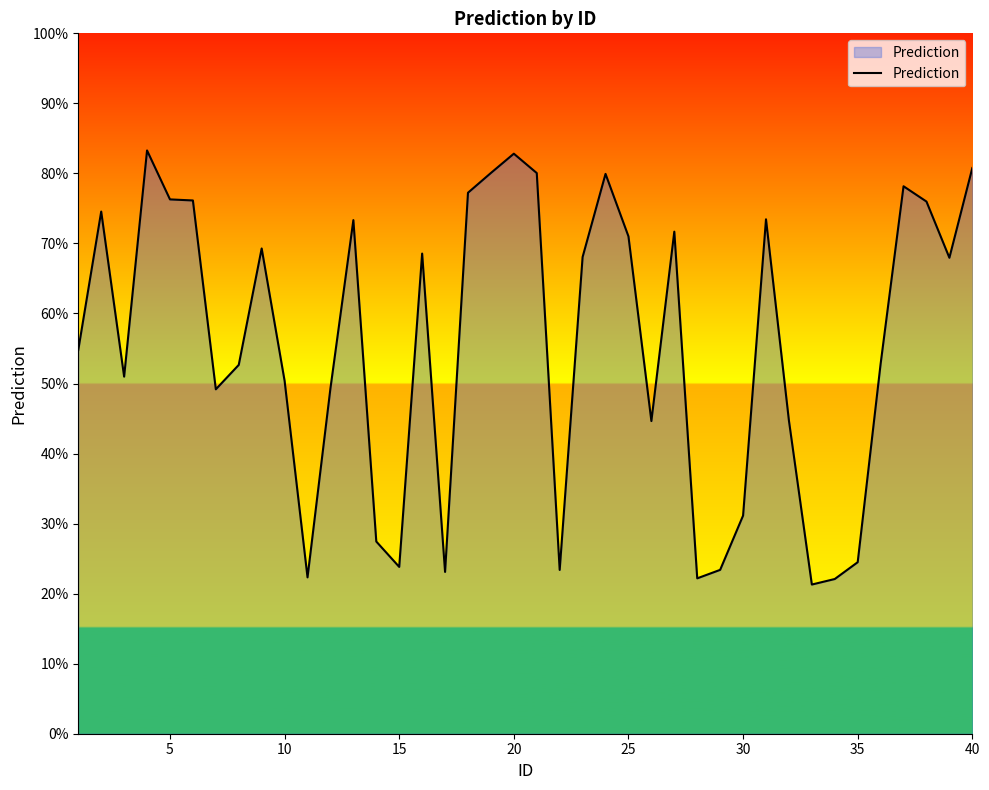

What is the average value?

55.6